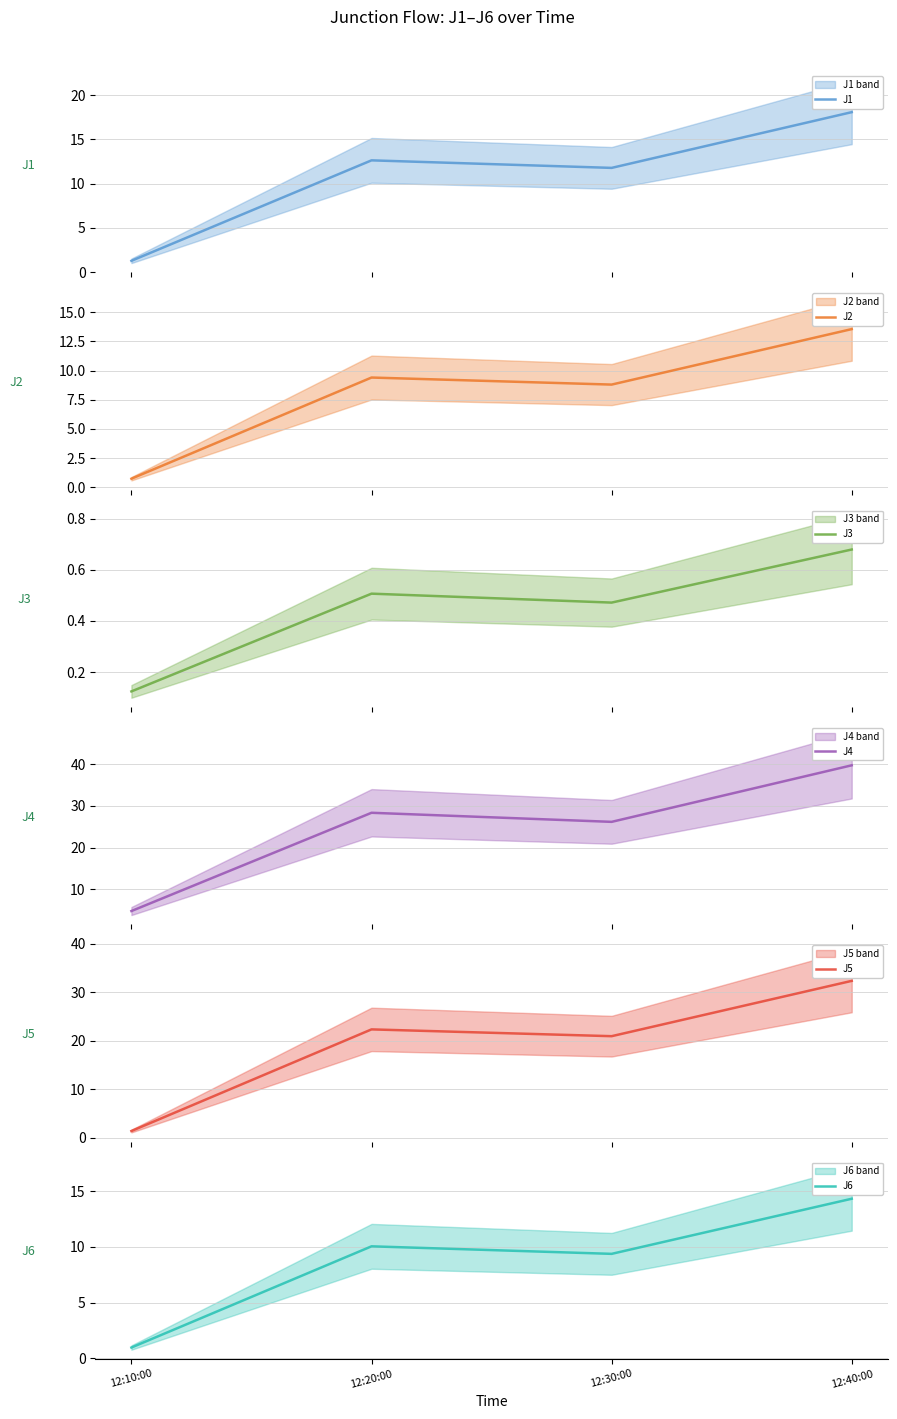

Where is J2 nearest to the value 7?

12:30:00